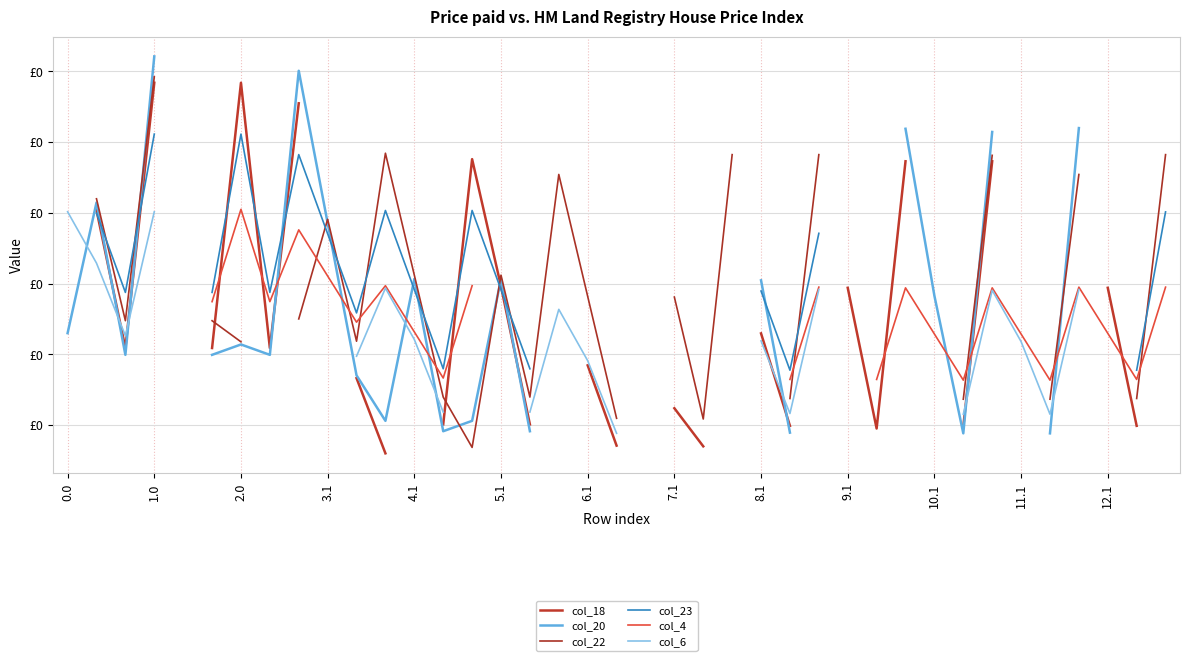

The col_22 series shows 690.5 at 26. True or false?

False